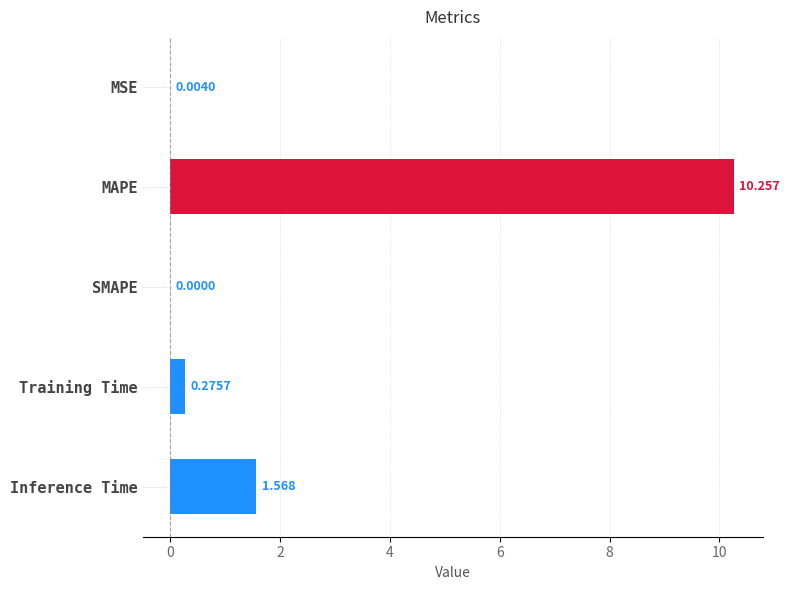

What is the difference between the maximum and minimum values?

10.3